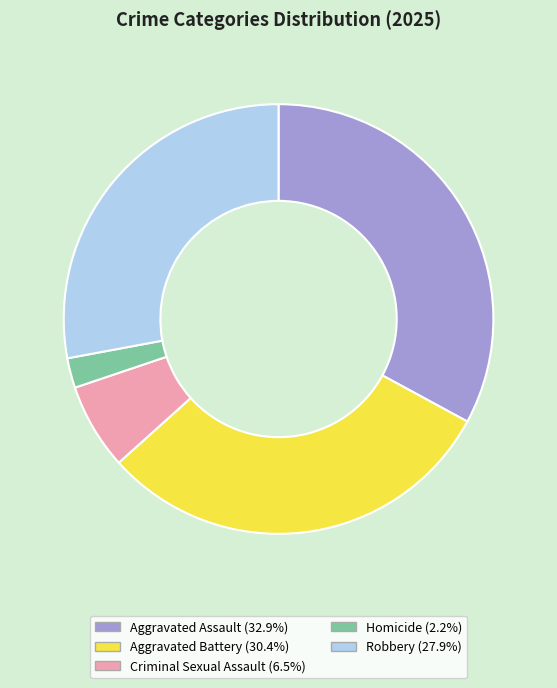

Rank the categories by value from lowest to highest.

Homicide, Criminal Sexual Assault, Robbery, Aggravated Battery, Aggravated Assault